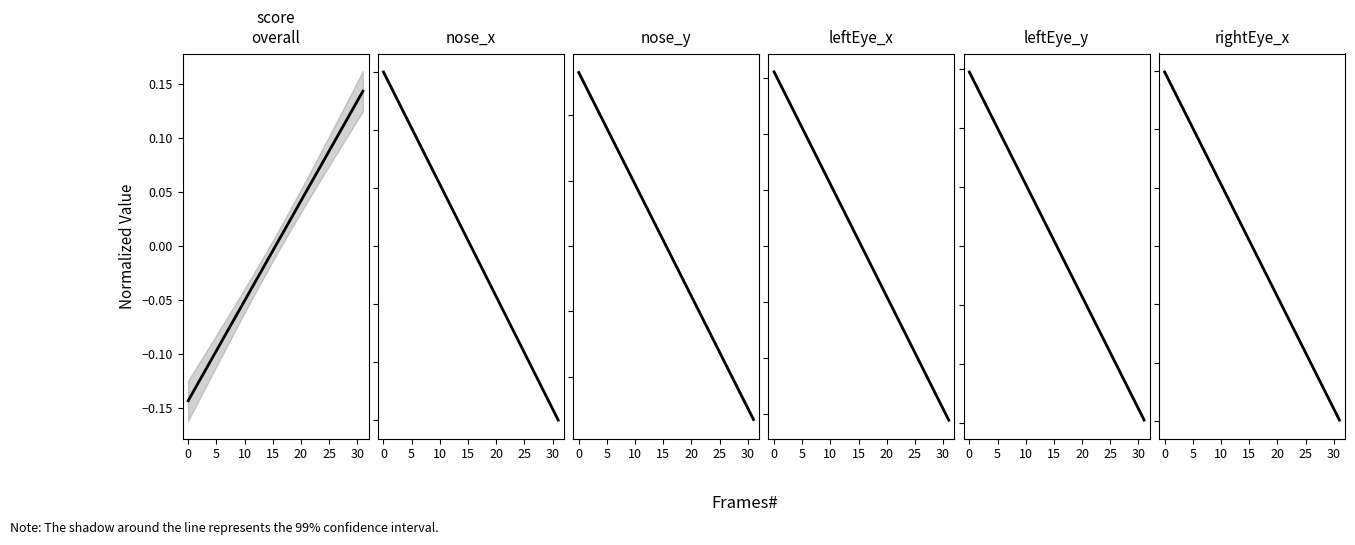

How many data points does each series have?

32